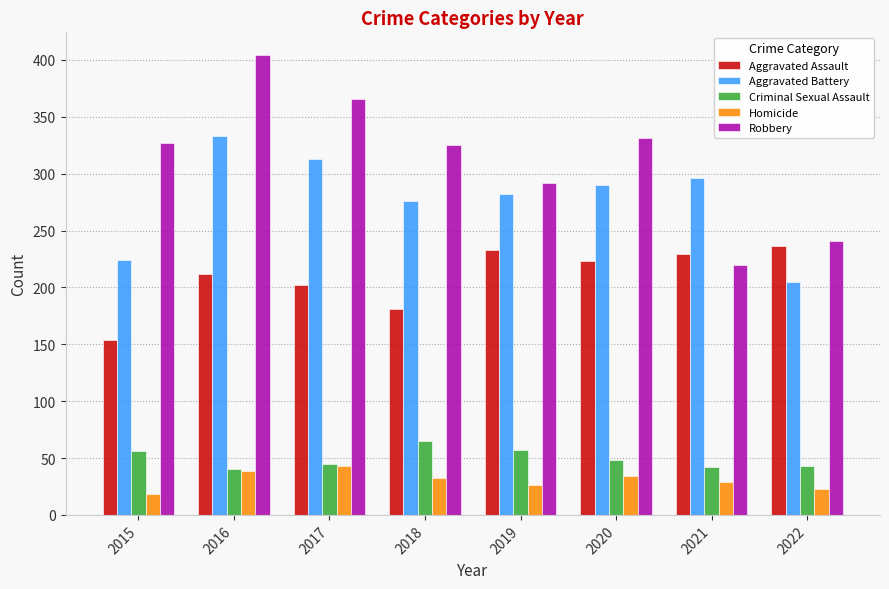

What is the value of the Robbery bar at the 2nd from the left?

404